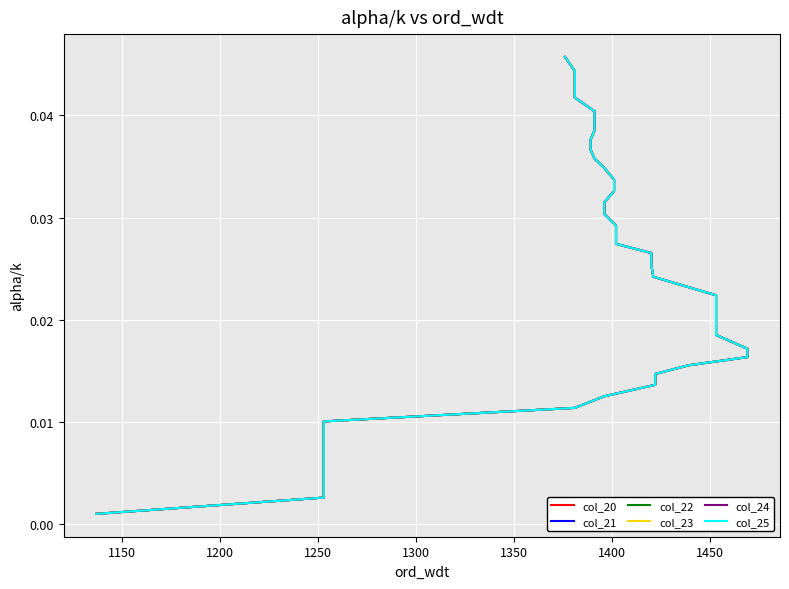

List the series in order of their peak value, highest first.

col_20, col_21, col_22, col_23, col_24, col_25